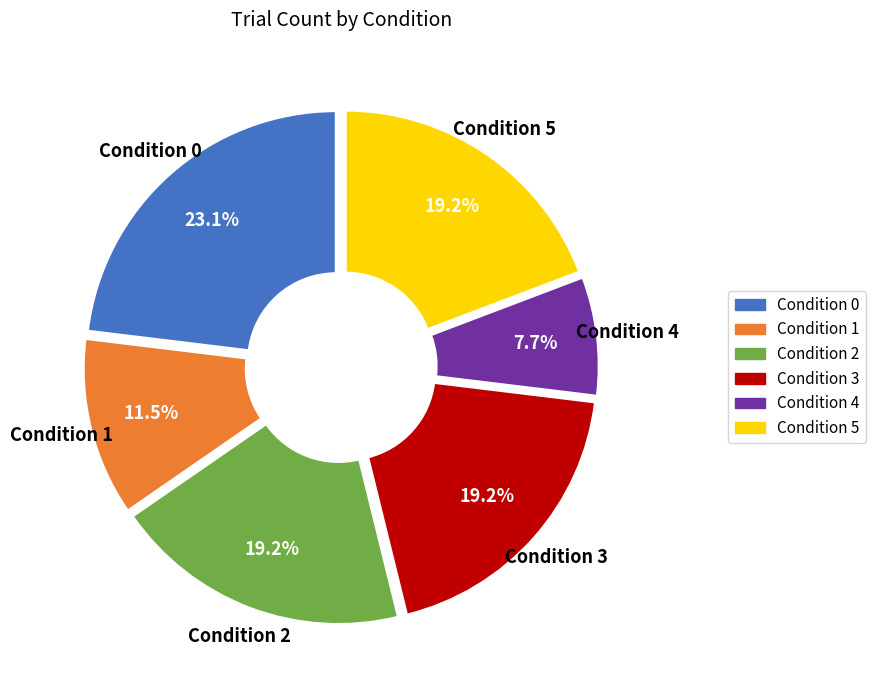

Does Condition 1 represent more than half of the total?

No